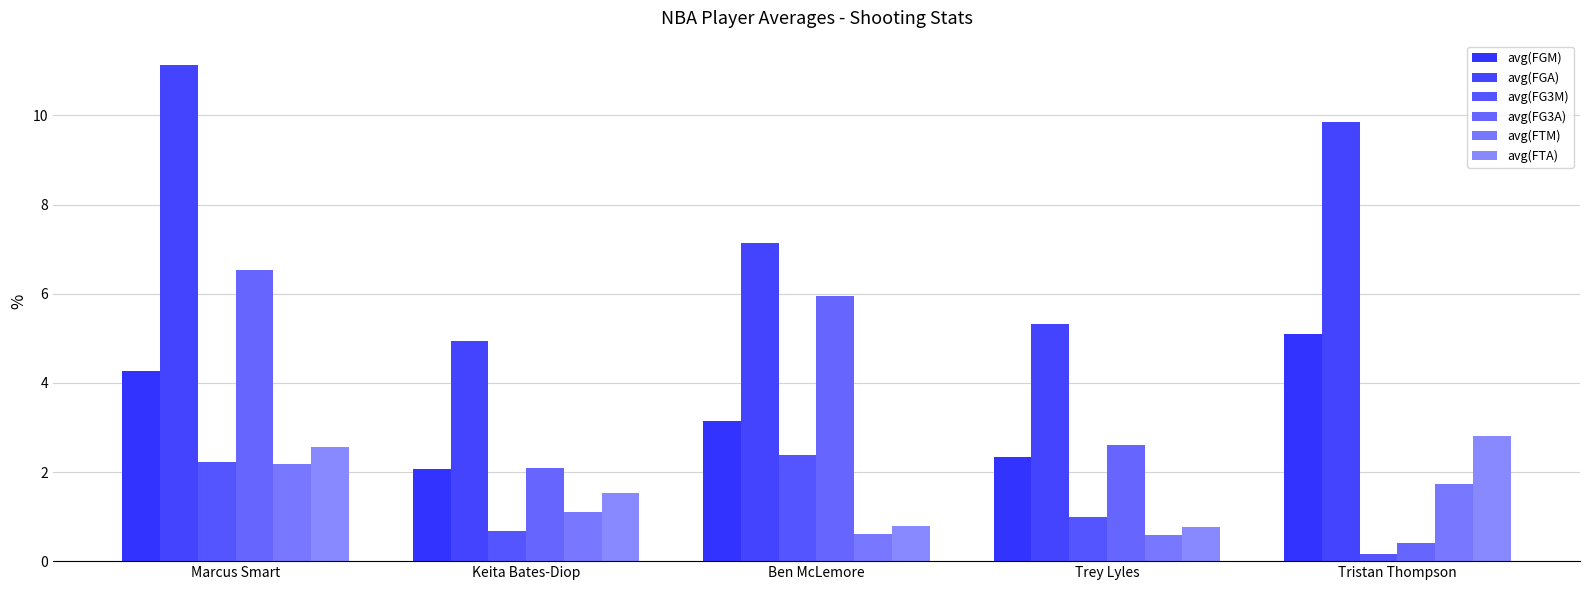

True or false: avg(FGM) has a value of 2.7 at Tristan Thompson.

False